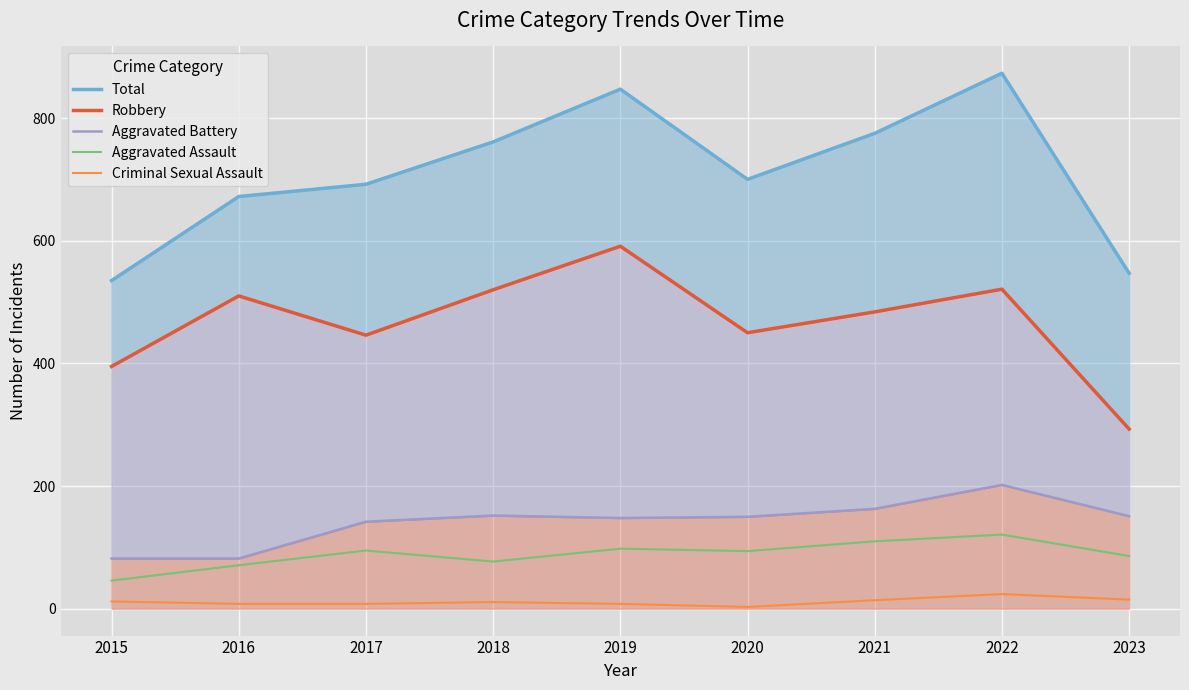

Where is the first local maximum for Criminal Sexual Assault?

2018